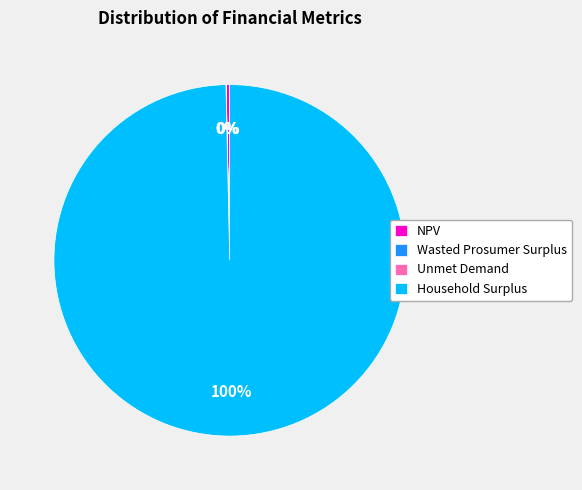

Which has a higher value, Household Surplus or NPV?

Household Surplus